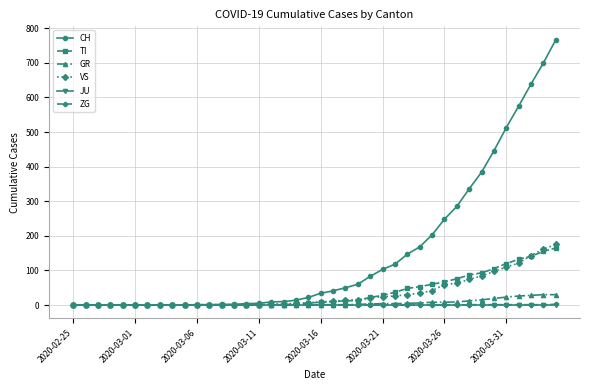

Which series has the widest spread of values?

CH